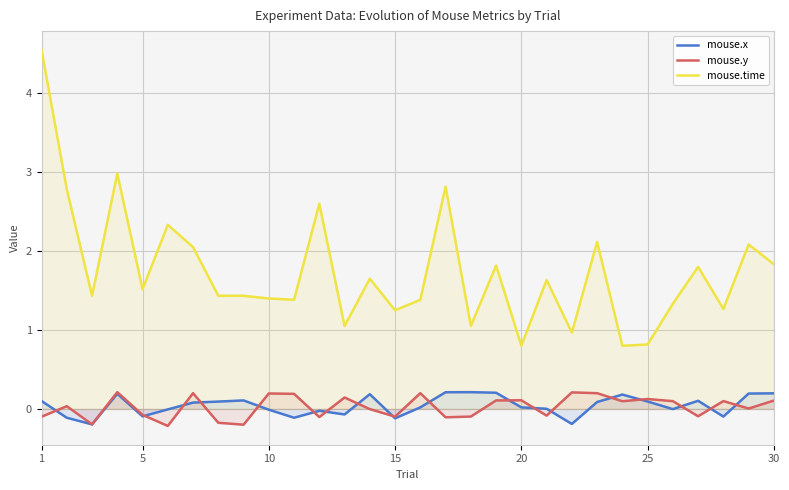

Which series has the largest total across all categories?

mouse.time